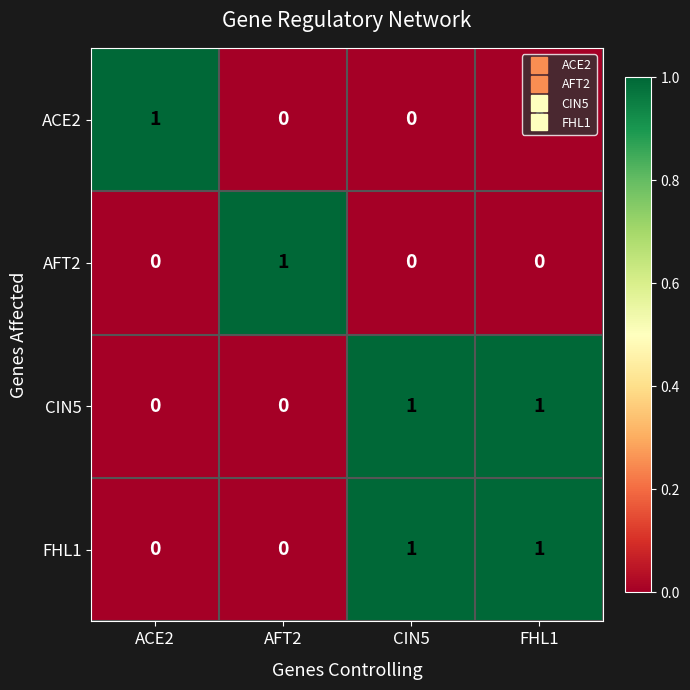

Count the FHL1 values in the range 0 to 1.

4